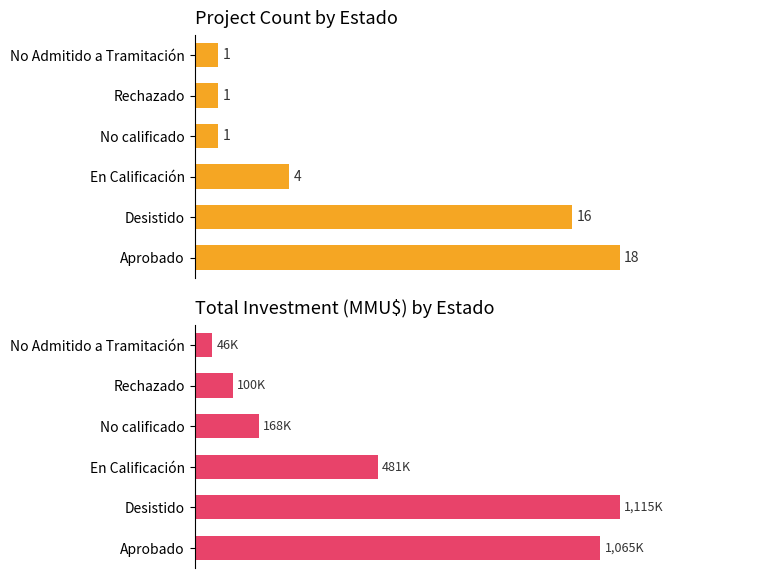

Between Desistido and En Calificación, which series saw the biggest shift?

Total Investment (MMU$)